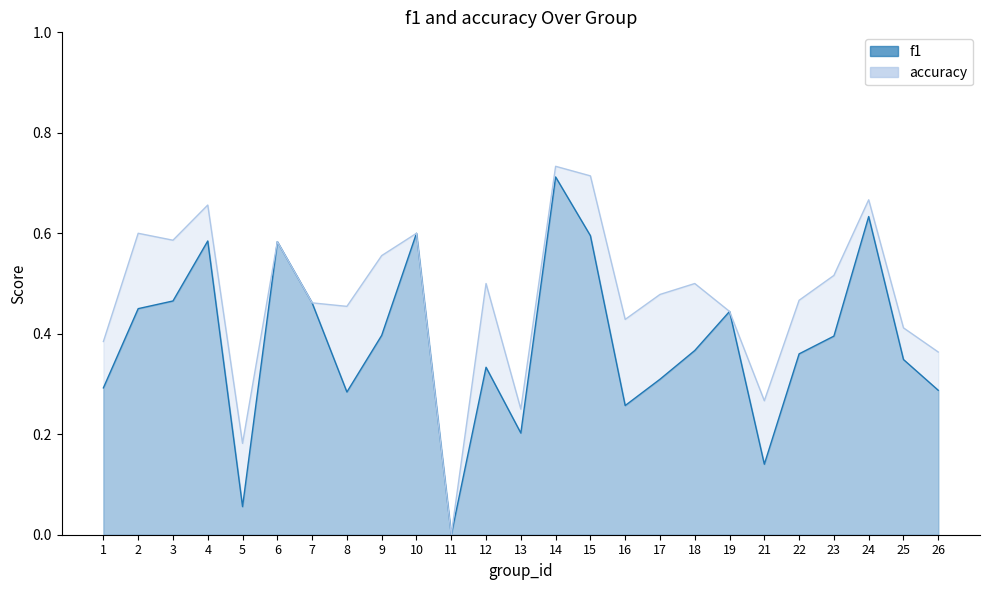

True or false: f1 and accuracy cross at least once.

False